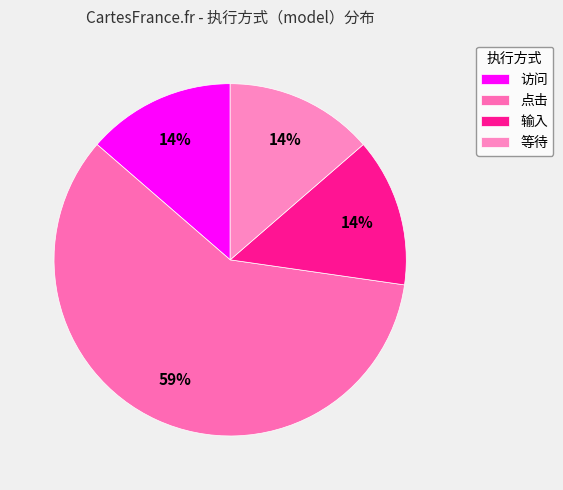

Is there a majority slice in this chart?

Yes